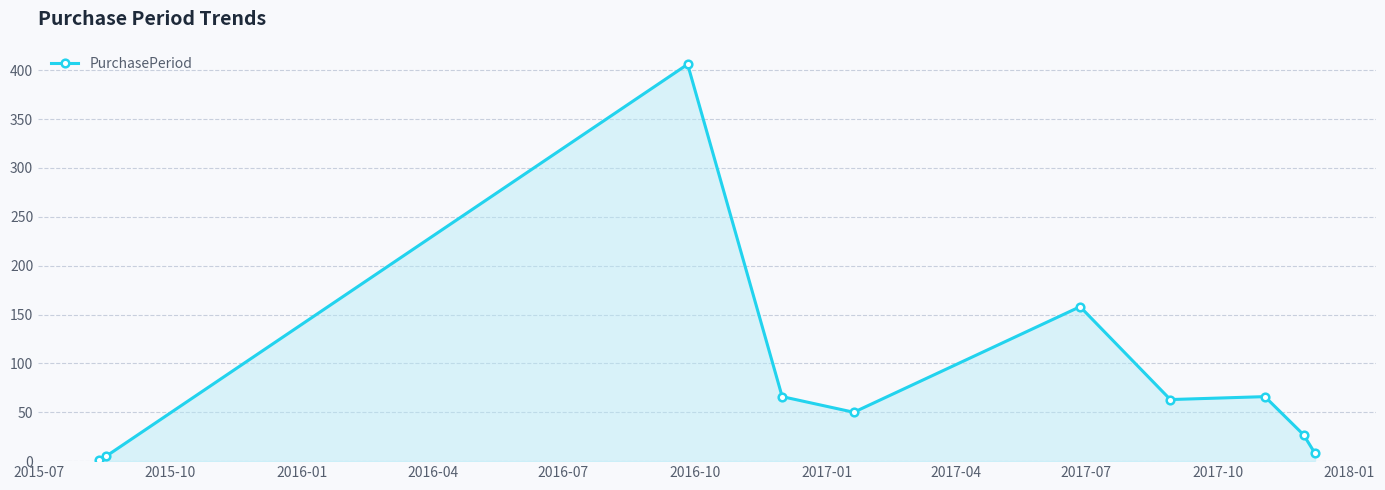

What is the average value?

85